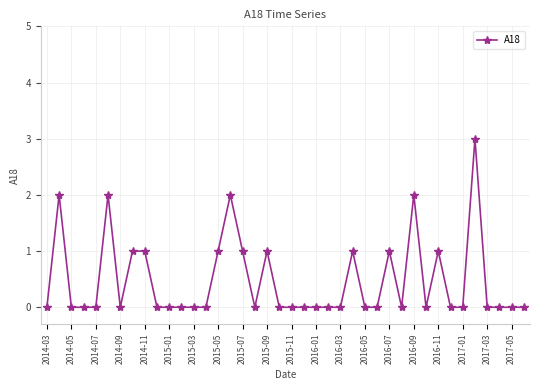

What is the sum of all values?

19